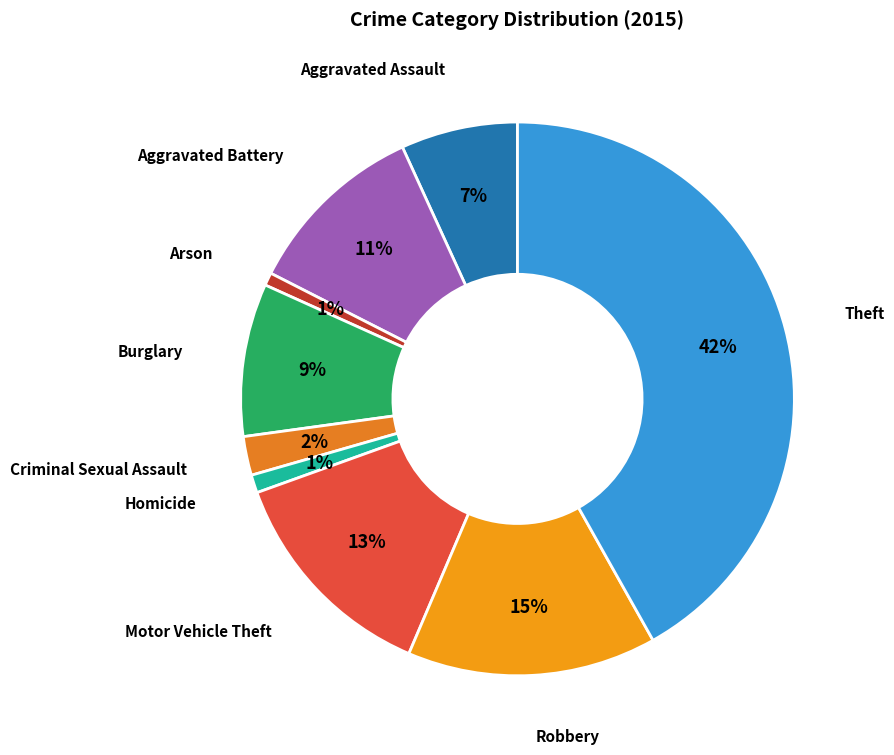

Is there a majority slice in this chart?

No